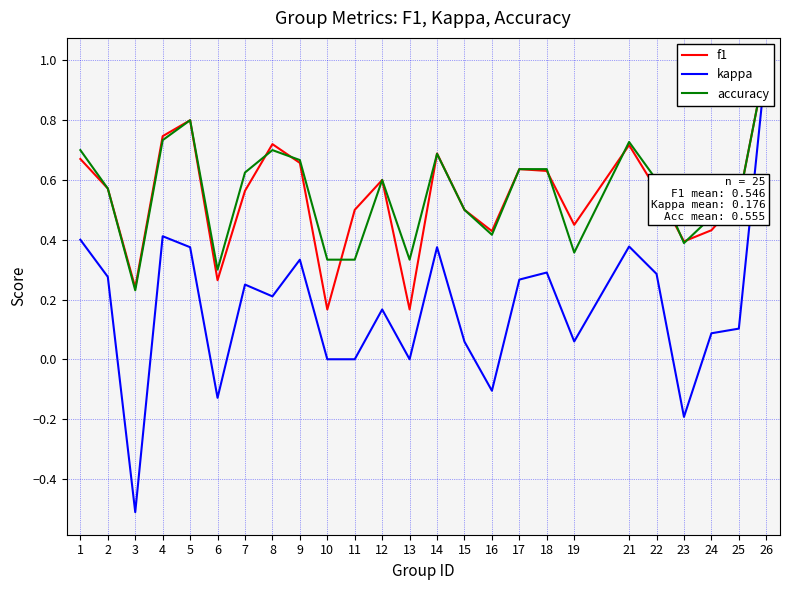

True or false: f1 has a value of 0.4 at 19.

True